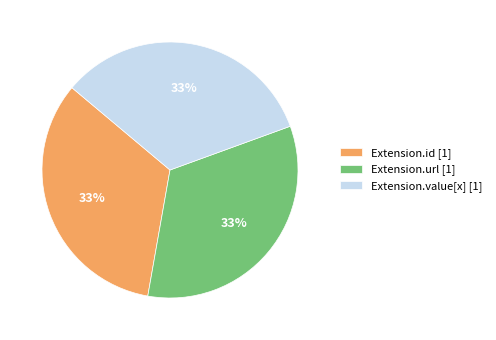

To the nearest percent, what is the average slice percentage?

33%